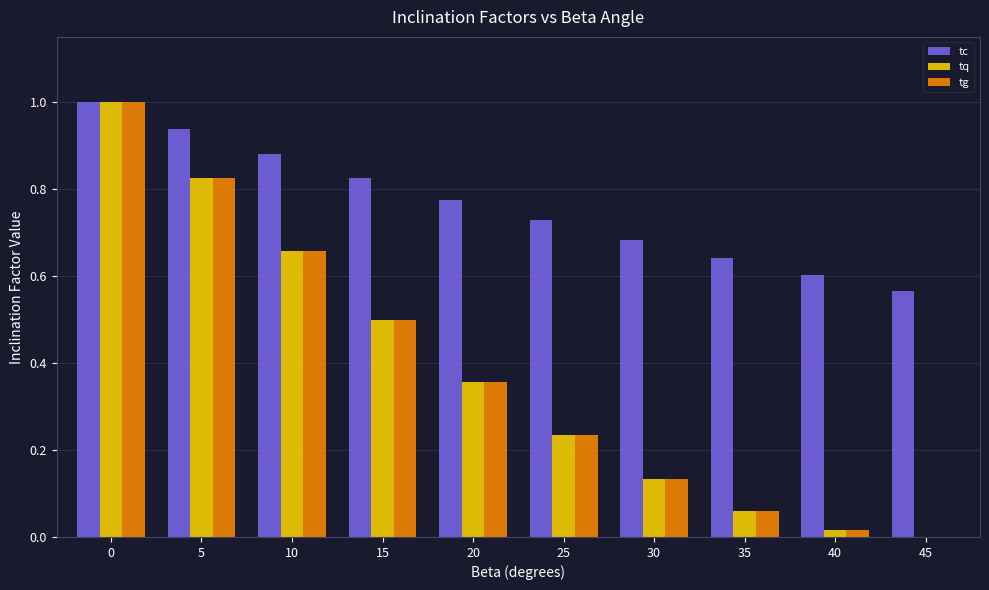

What is the total value across all series at 0?

3.0